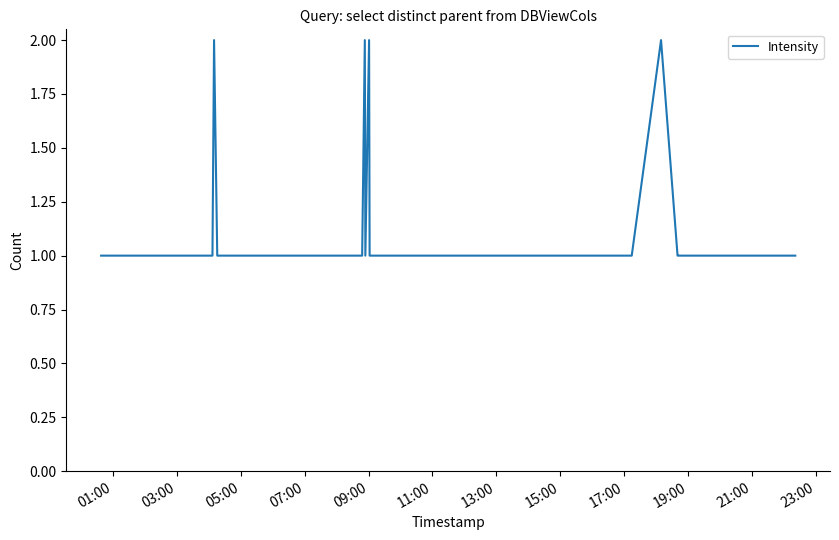

How many lines are shown in the chart?

1